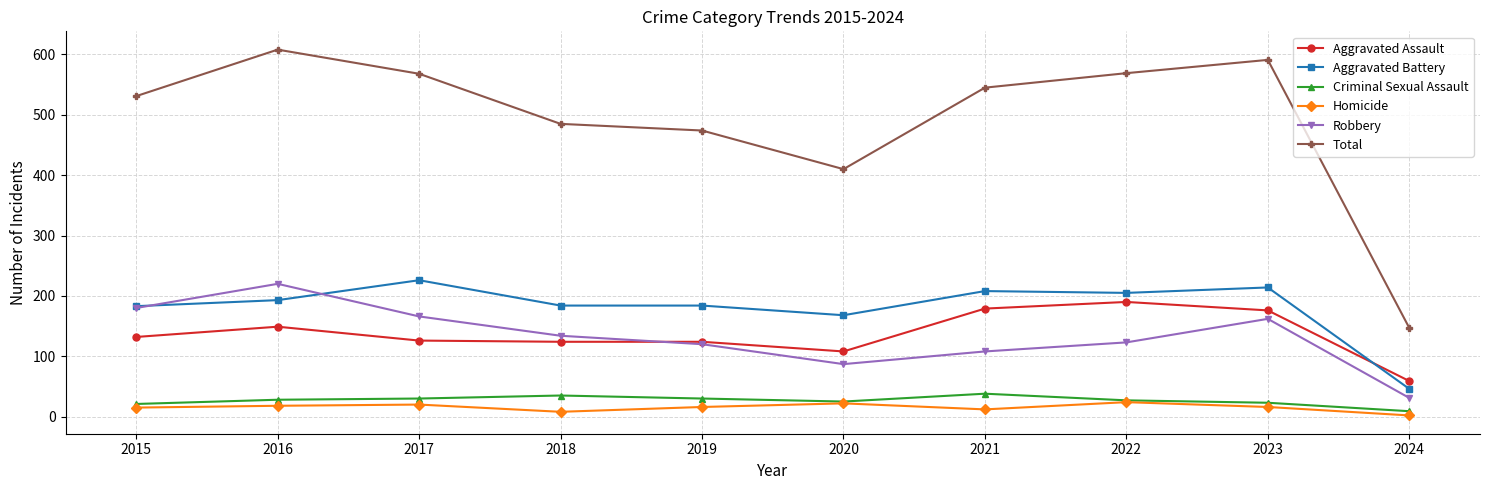

Where is Total nearest to the value 377?

2020